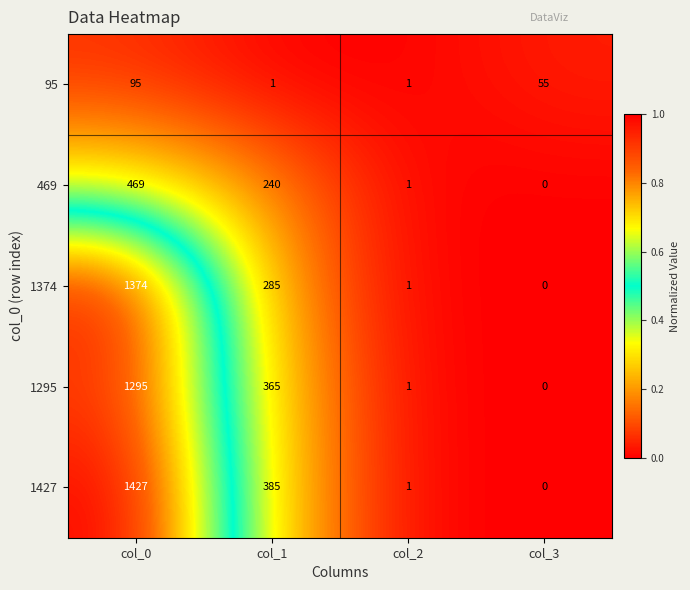

Reading right to left, transcribe all the data shown in this chart.

95: 55	1	1	95
469: 0	1	240	469
1374: 0	1	285	1374
1295: 0	1	365	1295
1427: 0	1	385	1427